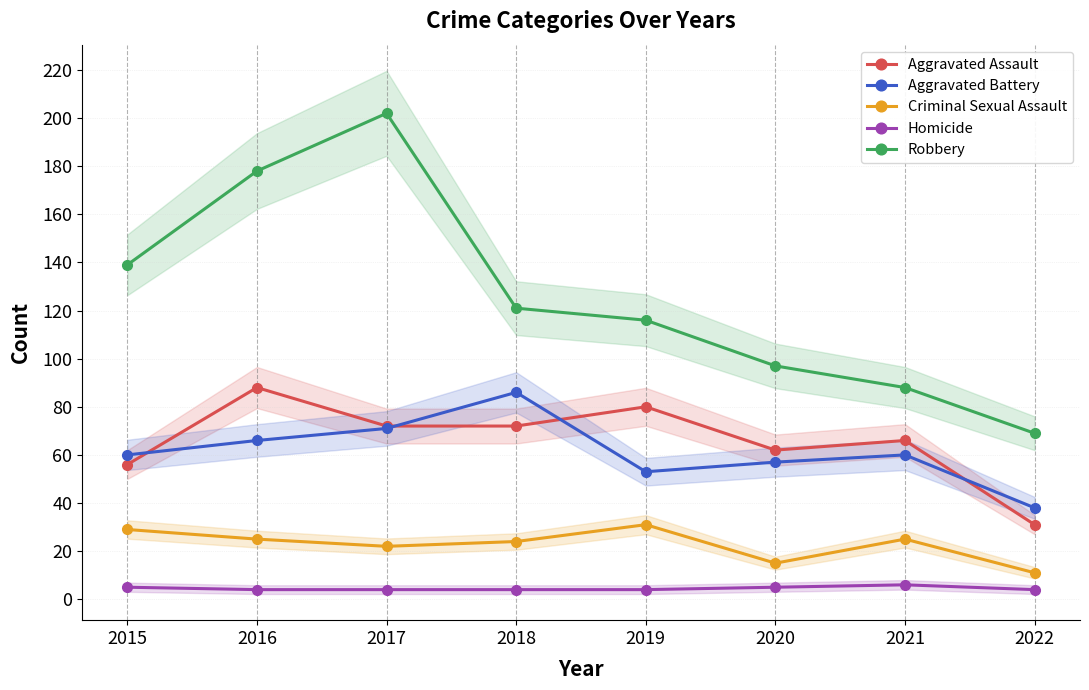

Does the chart have visible grid lines?

Yes